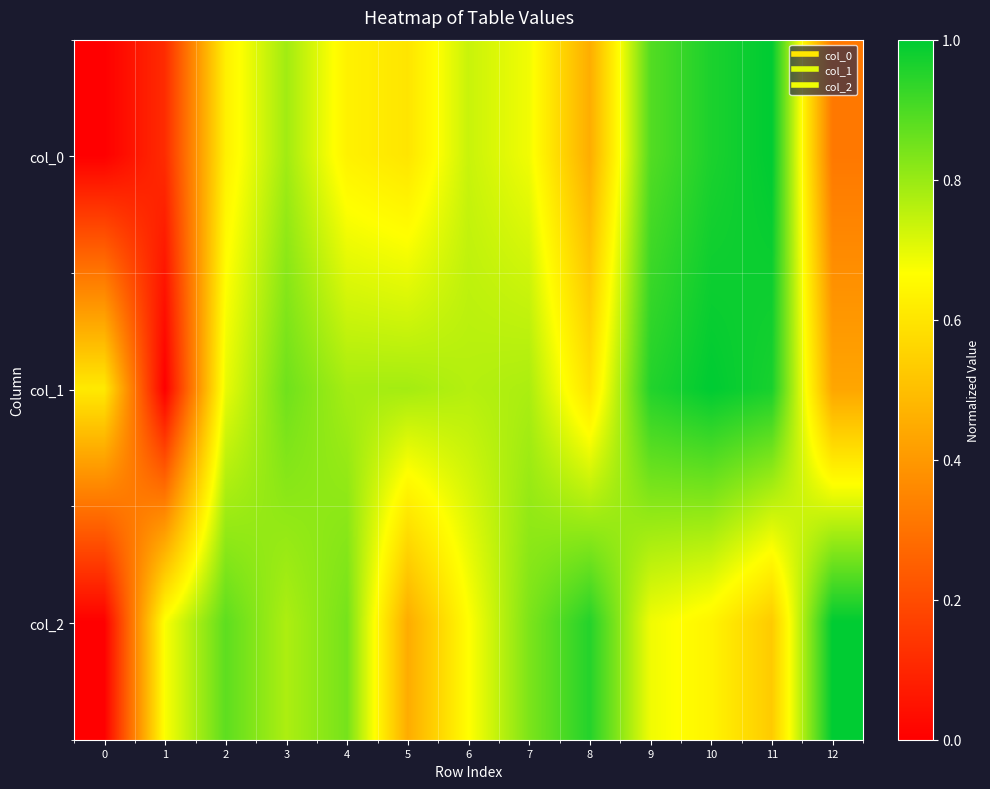

What is the total value across all series at 2?

2.2